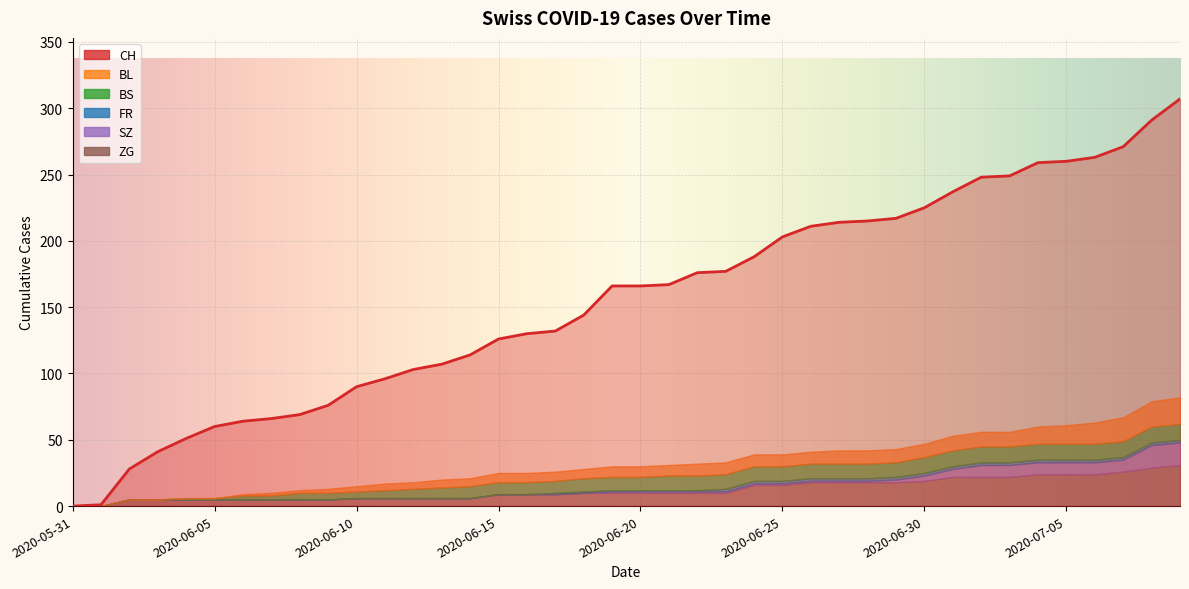

What is the difference between the maximum and minimum values in the SZ series?

17